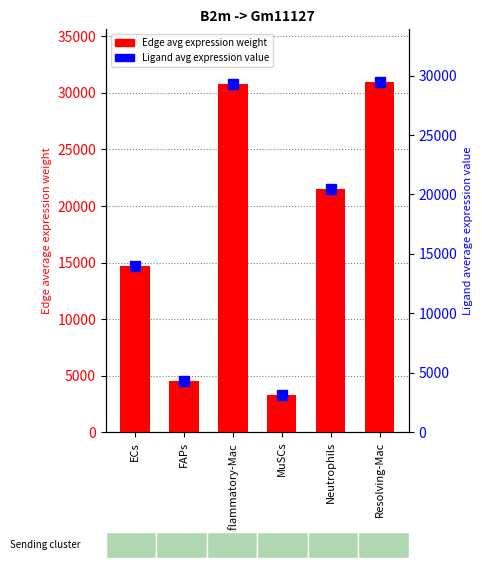

What is the sum of all Edge avg expression weight values?

105782.3